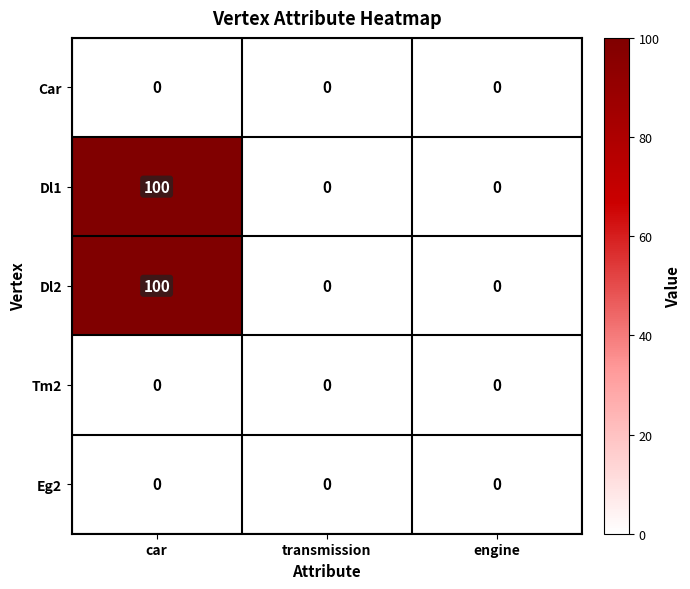

What is the sum of the Dl1 values at car and engine?

100